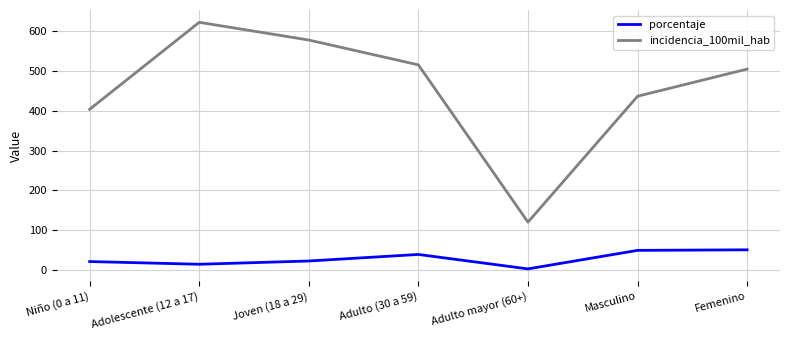

How many categories are shown in the chart?

7